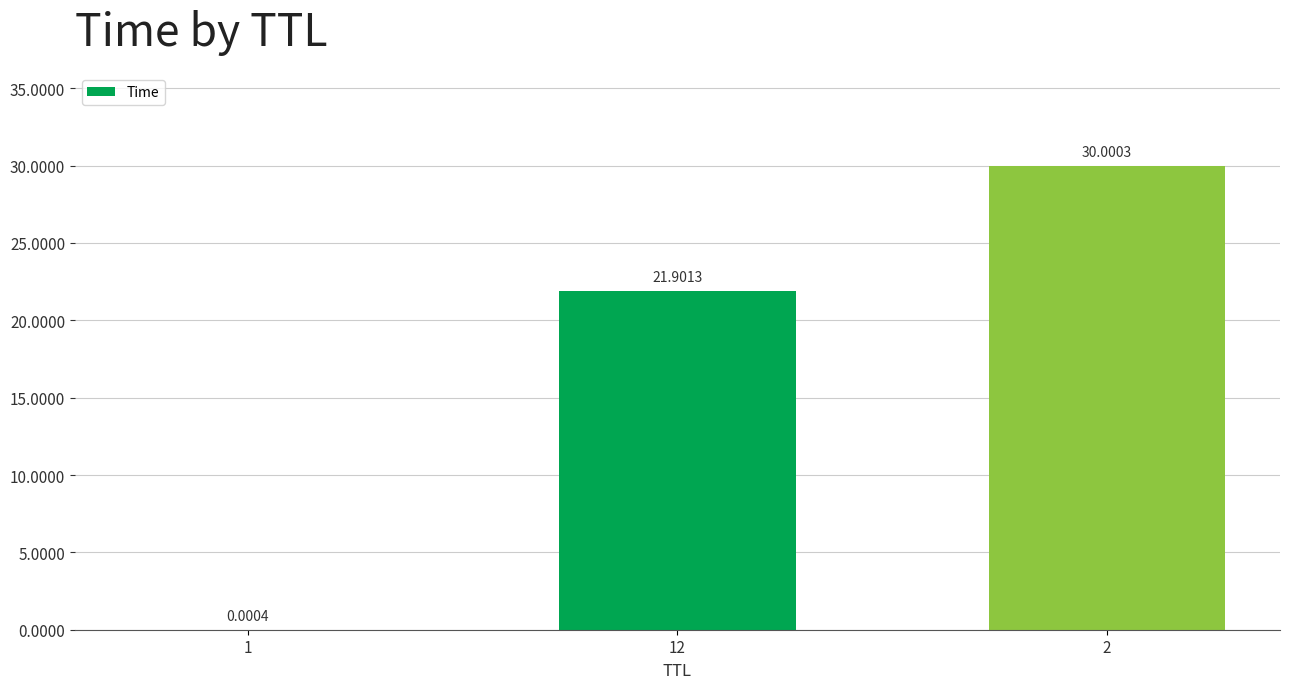

What is the sum of all values?

51.9